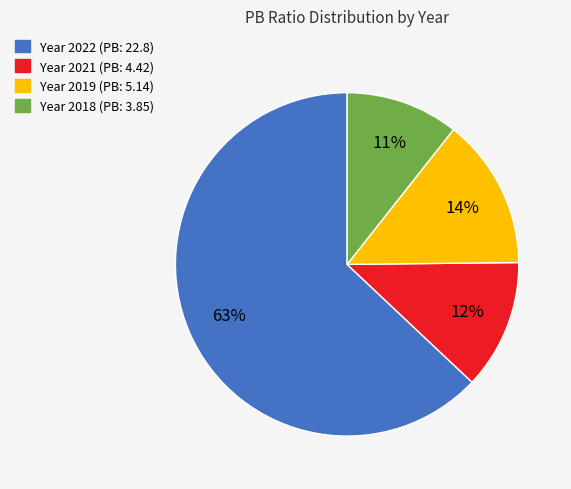

To the nearest percent, what is the average slice percentage?

25%